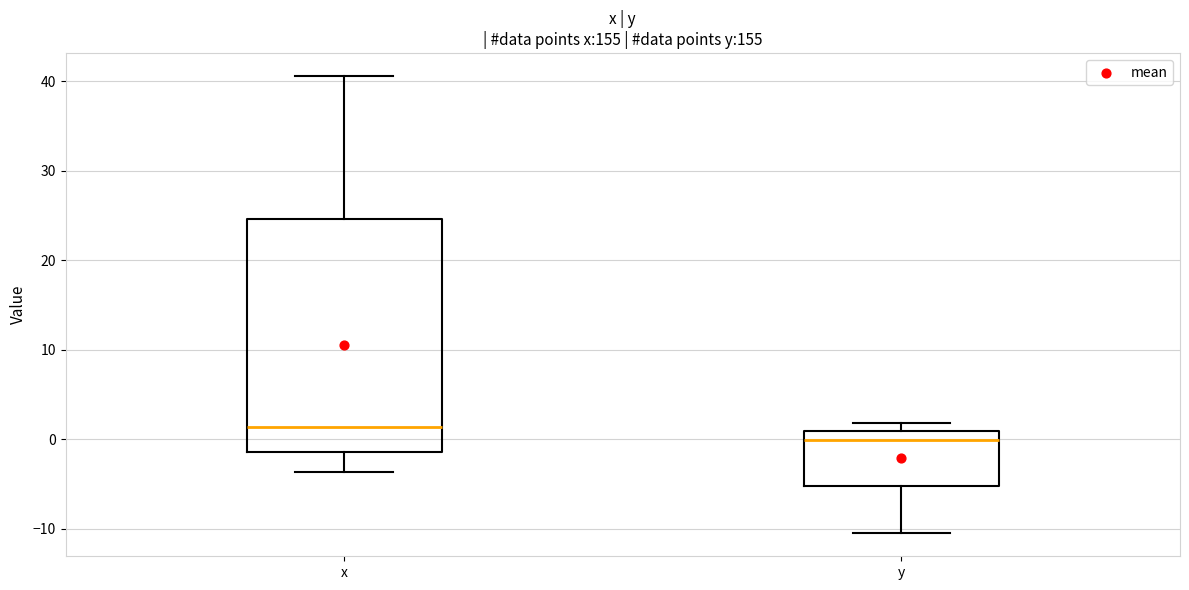

Which box's median line is the highest?

x